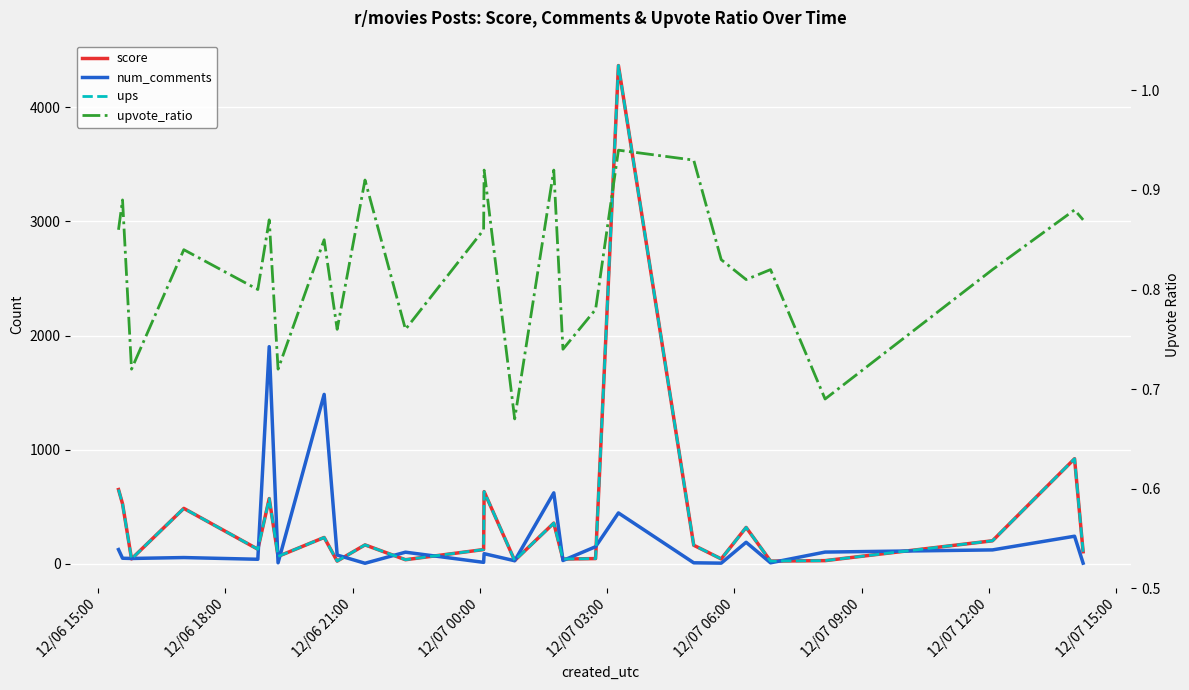

Which series has the widest spread of values?

score